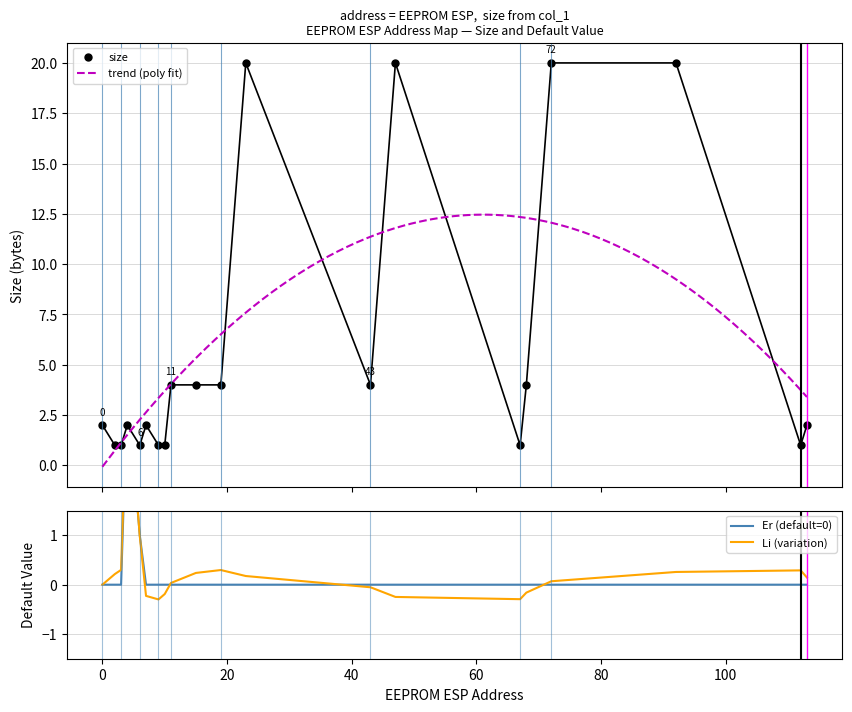

Is this an area chart (filled region under the line)?

No